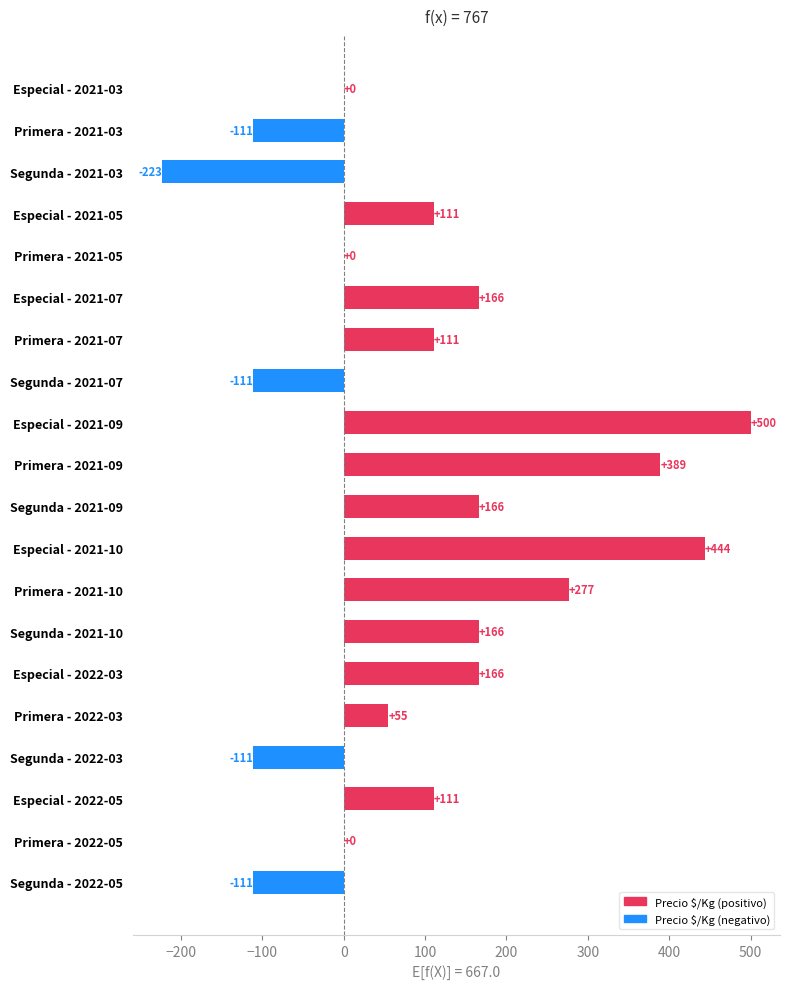

What value does the data have at Segunda - 2021-07, to the nearest 50?

-100